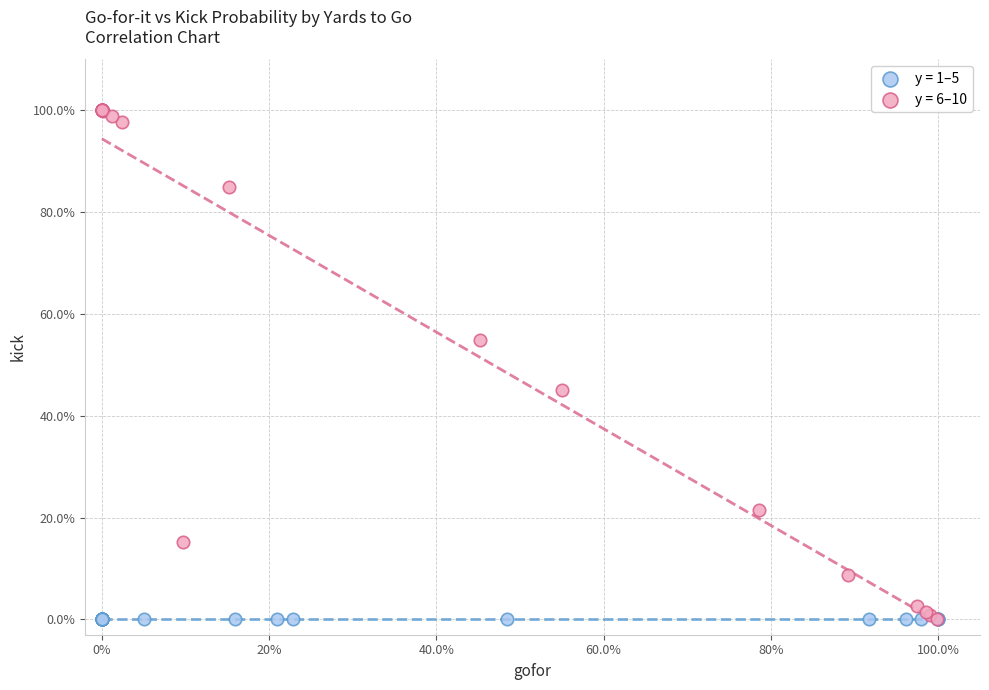

What are all the series names shown in the legend?

y = 1–5, y = 6–10